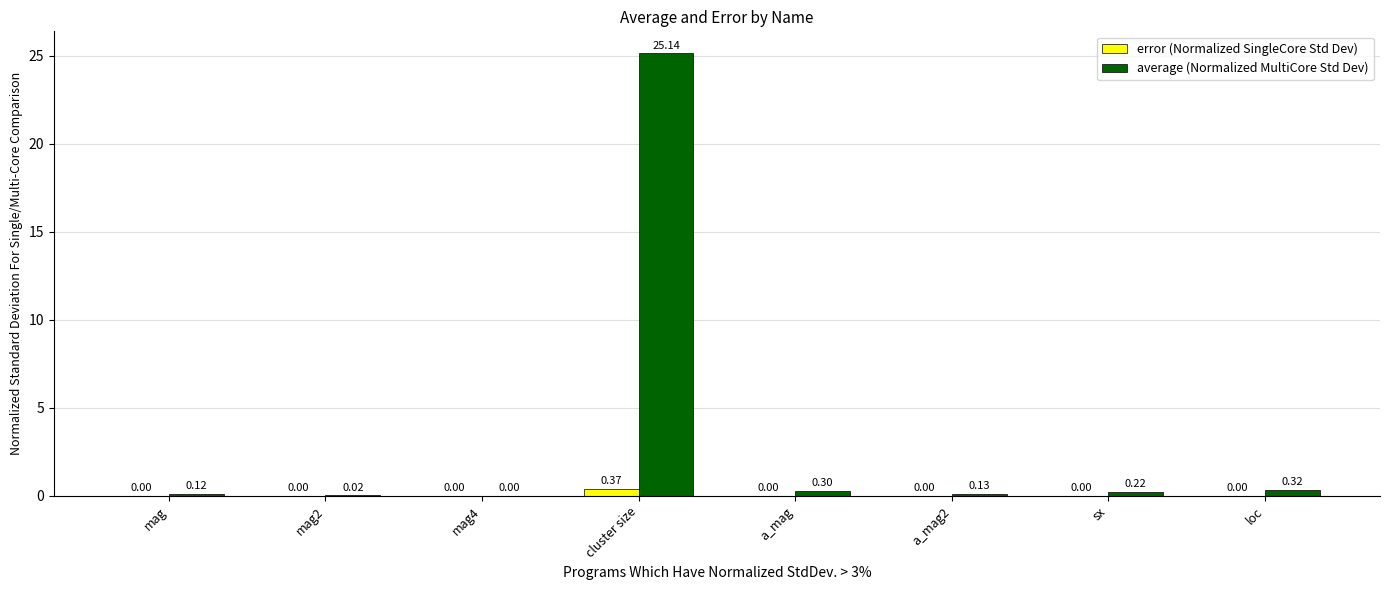

What is the total value across all series at cluster size?

25.5